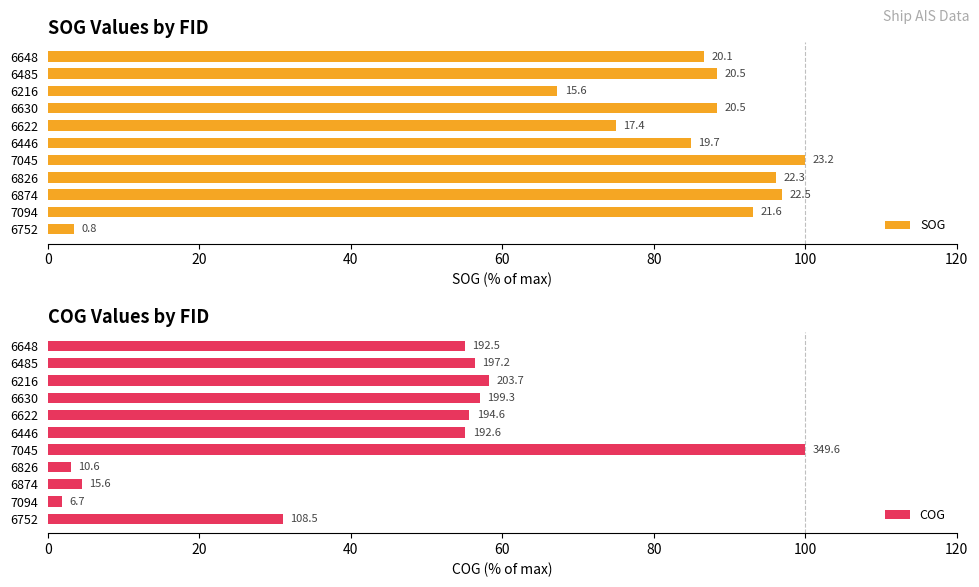

Does the chart contain stacked bars?

No